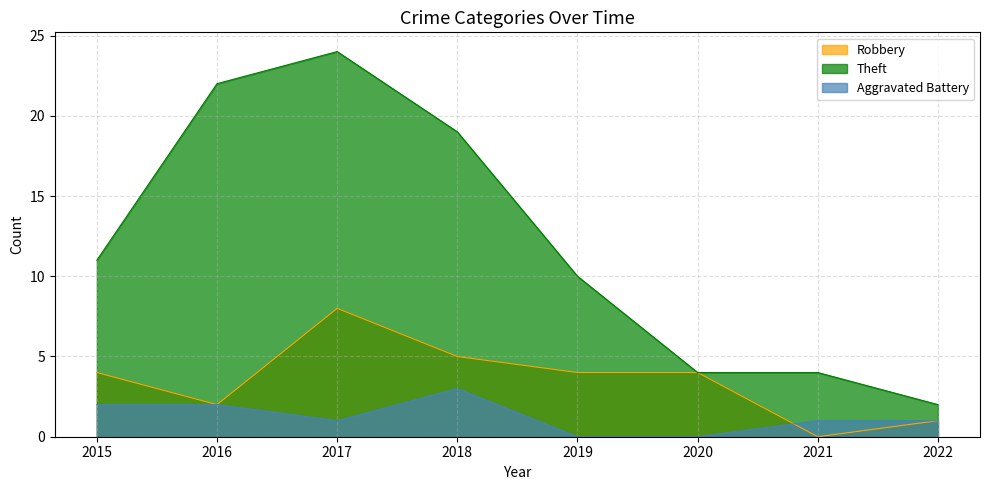

The Aggravated Battery series shows 1 at 2017. True or false?

True